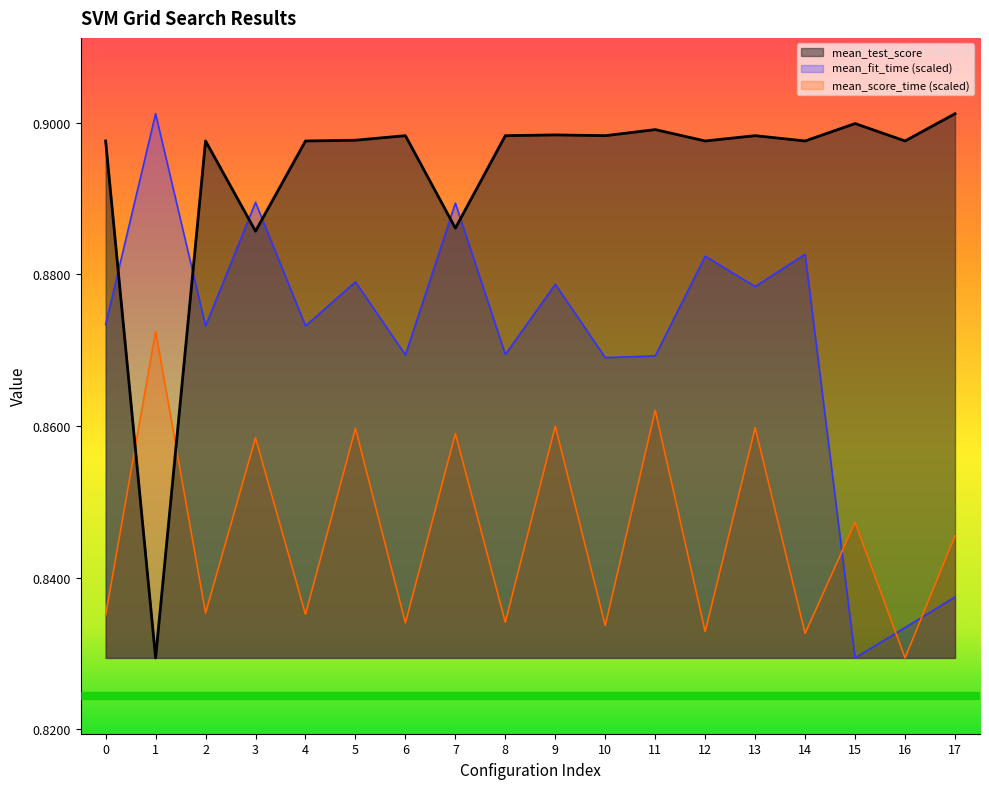

At which category does the chart reach its minimum across all series?

15